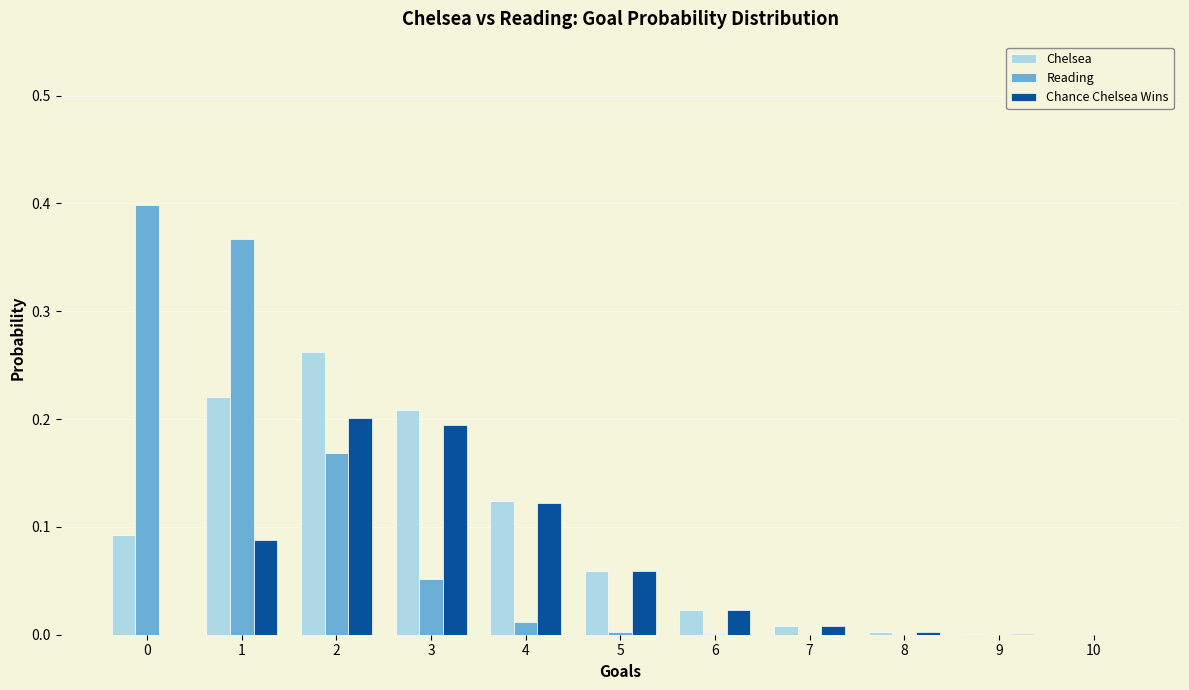

The value of Chelsea at 1 is 0.2. True or false?

True